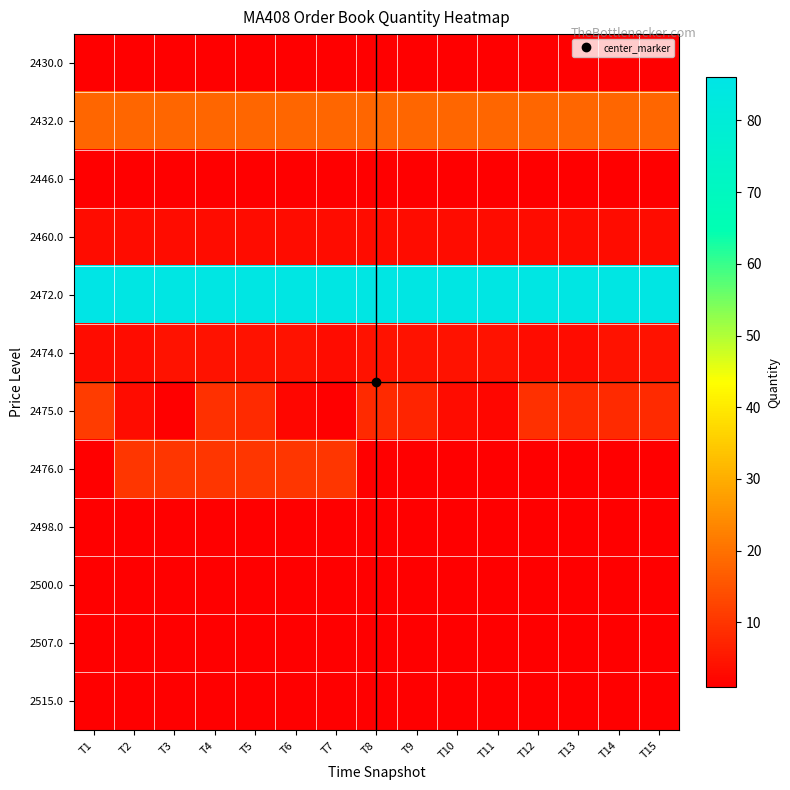

What is the smallest value displayed?

1